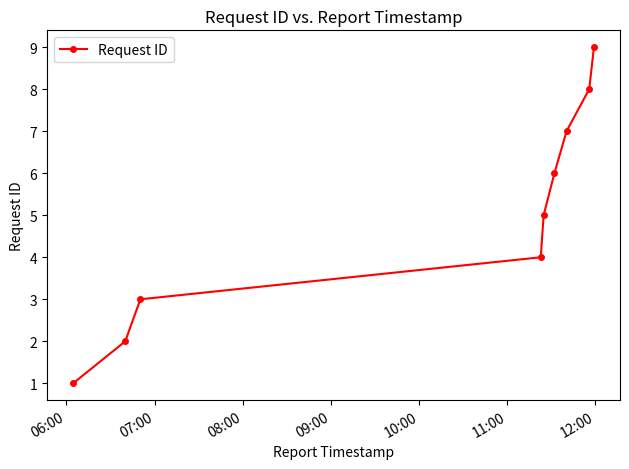

What is the greatest value displayed?

9